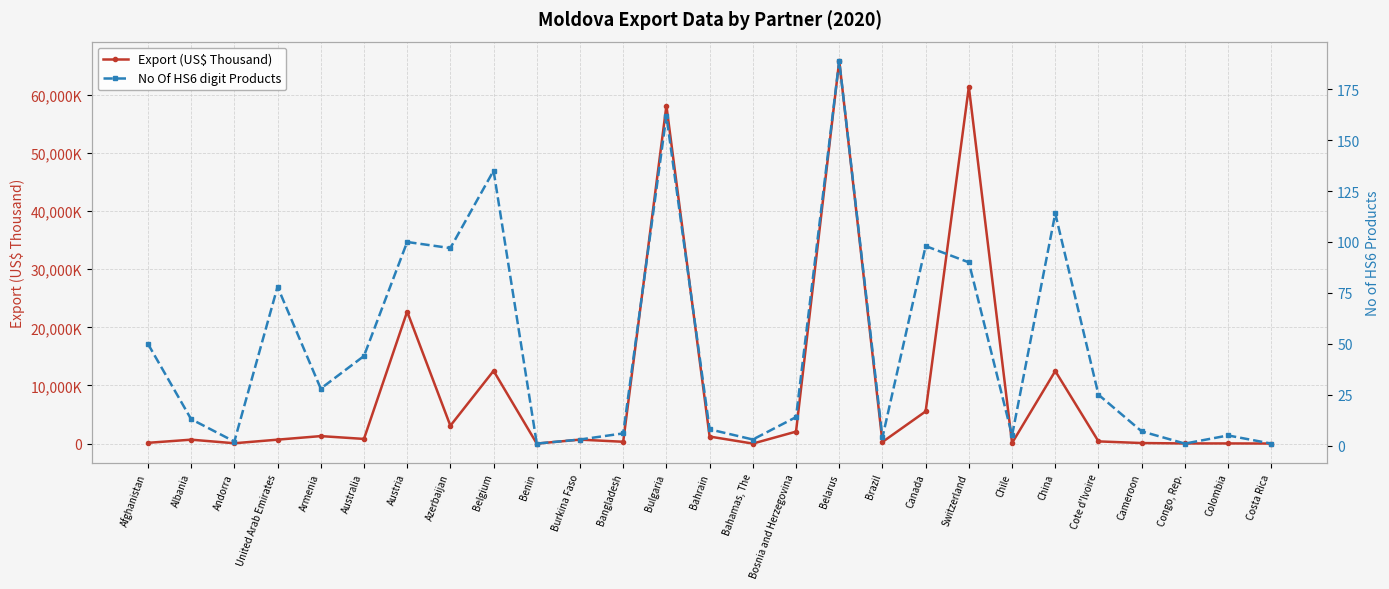

At which category does the chart reach its minimum across all series?

Bahamas, The